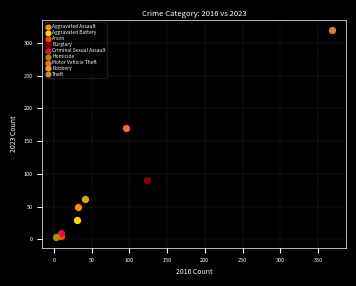

Which series contains the highest Y value?

Theft